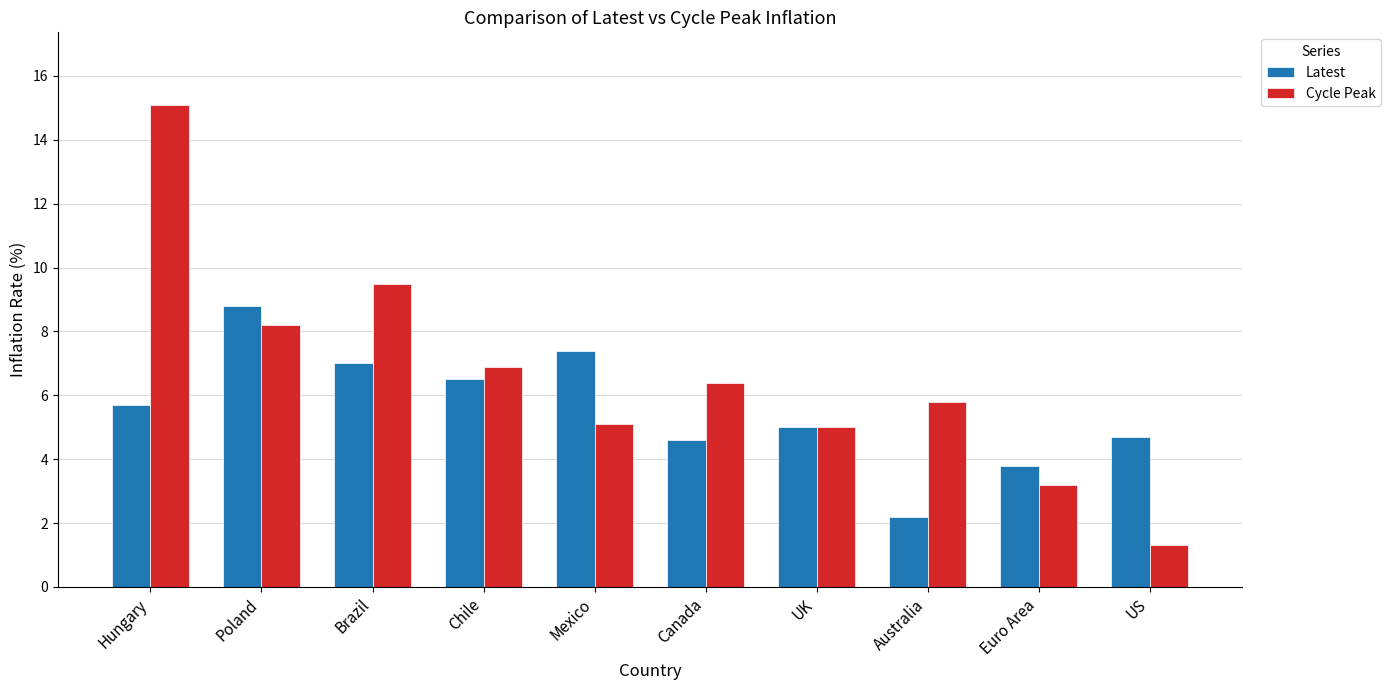

What is the total value across all series at Australia?

8.0